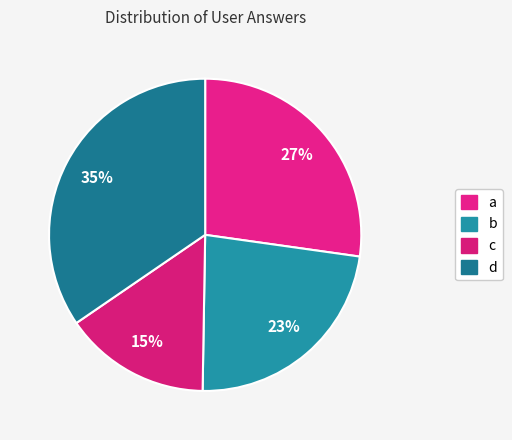

Rank the categories by value from highest to lowest.

d, a, b, c